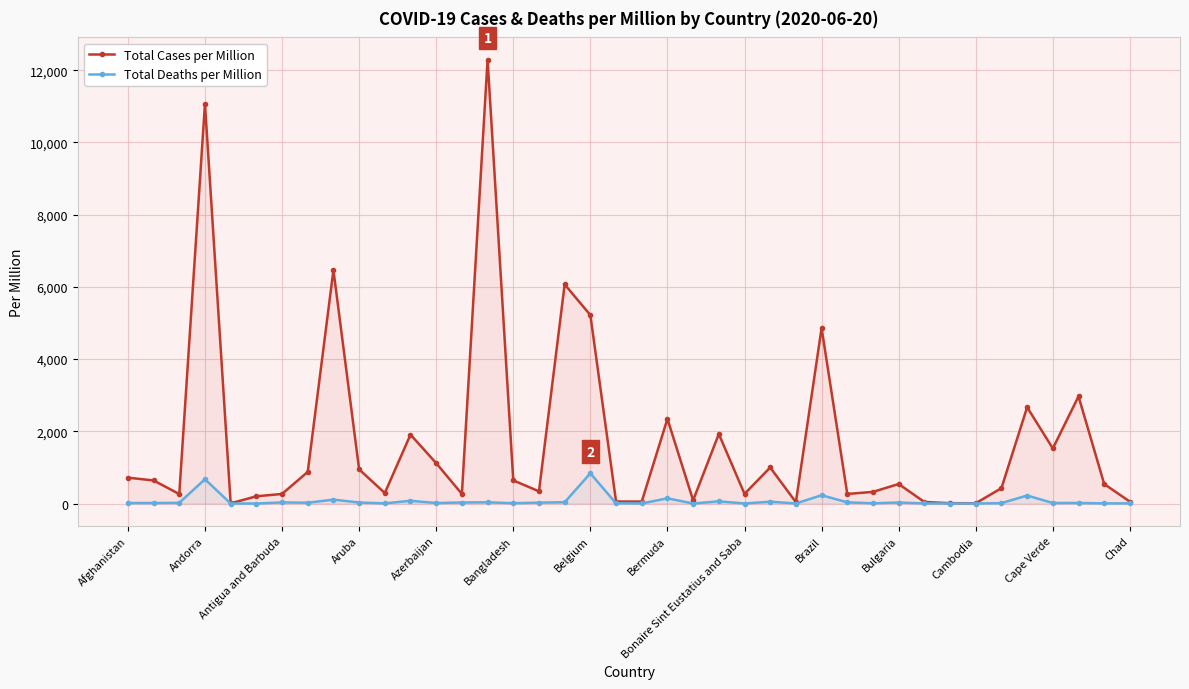

Rank the series by their maximum value, from lowest to highest.

Total Deaths per Million, Total Cases per Million